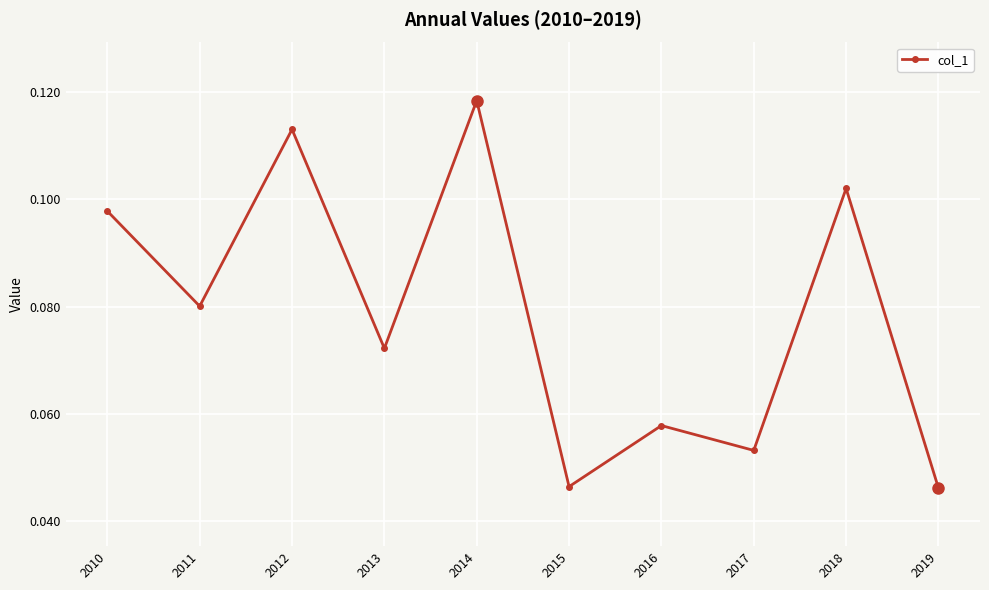

Between 2012 and 2014, which is larger?

2014